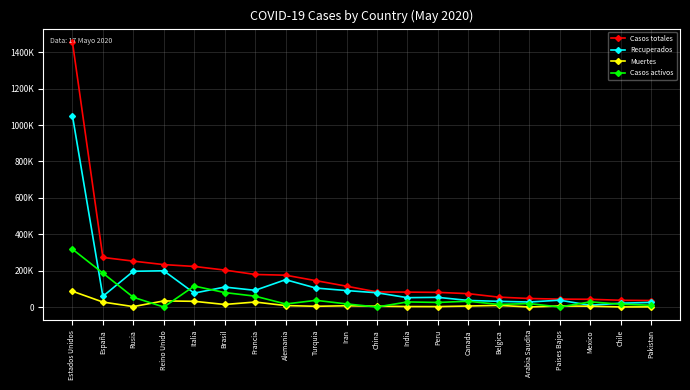

Does the chart have visible grid lines?

Yes